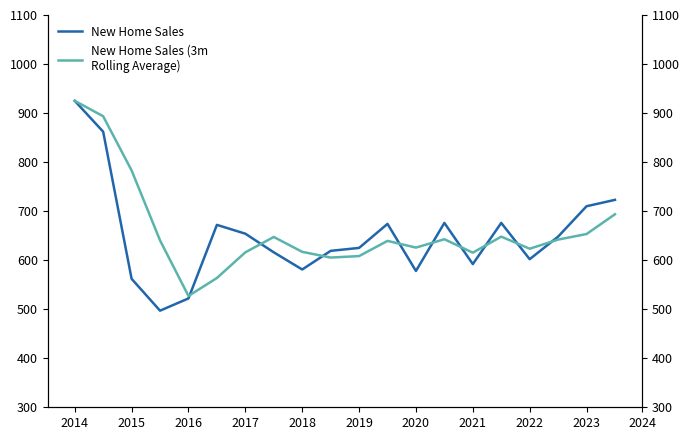

After their last crossing, which series has the higher values: New Home Sales or New Home Sales (3m
Rolling Average)?

New Home Sales